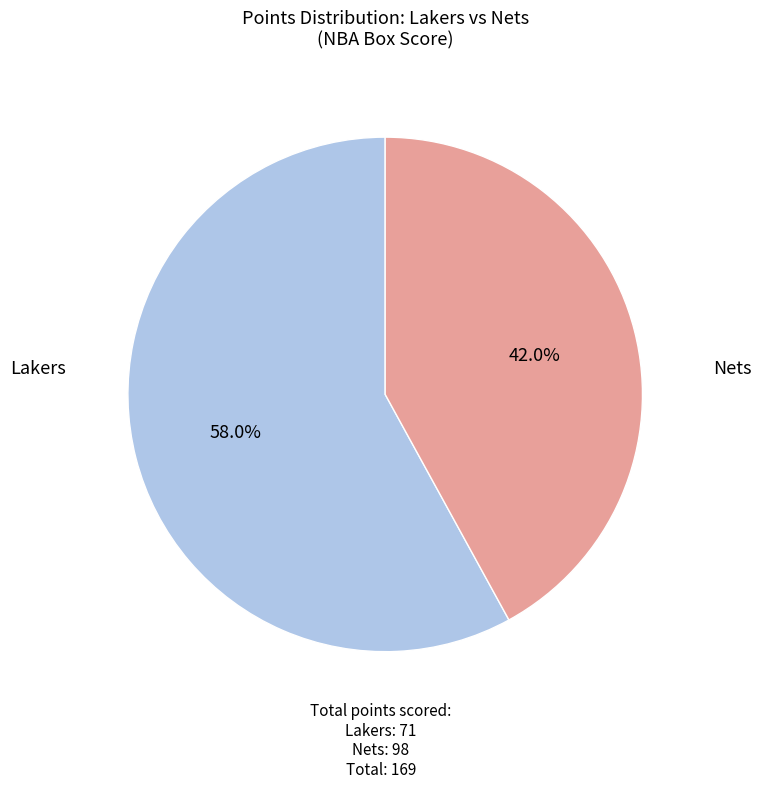

How many slices are in this pie chart?

2